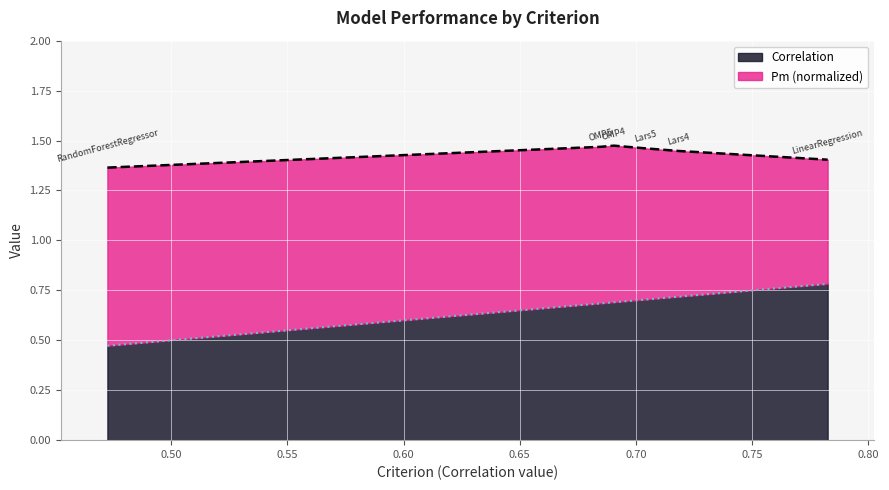

Reading left to right, transcribe all the data shown in this chart.

0.5	0.7	0.7	0.7	0.7	0.8